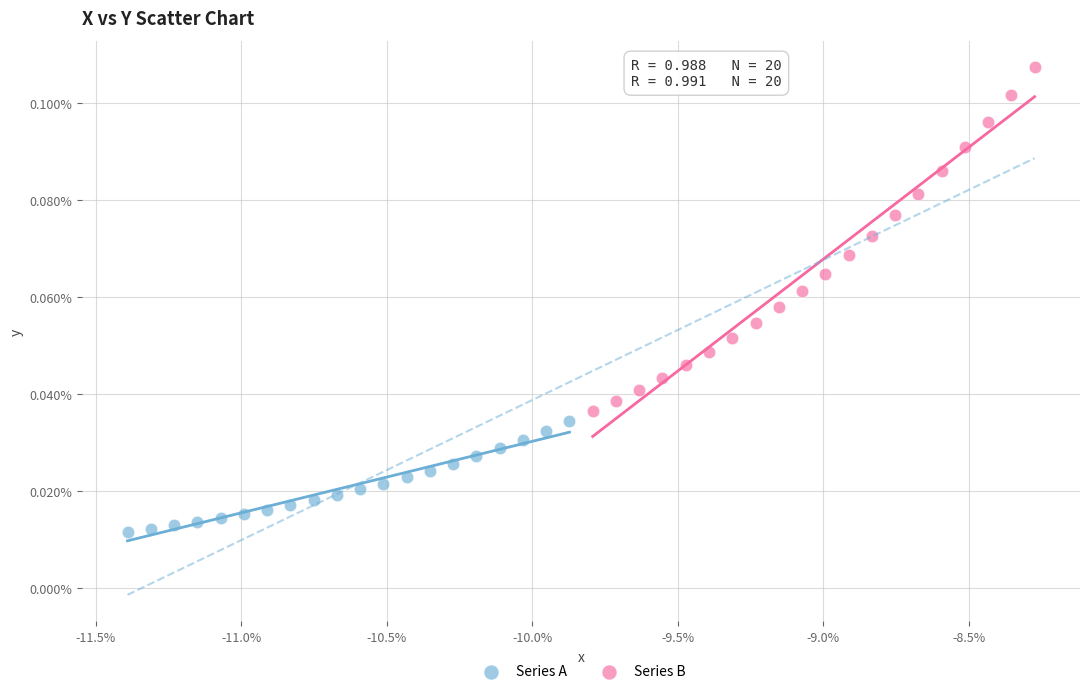

What are all the series names shown in the legend?

Series A, Series B